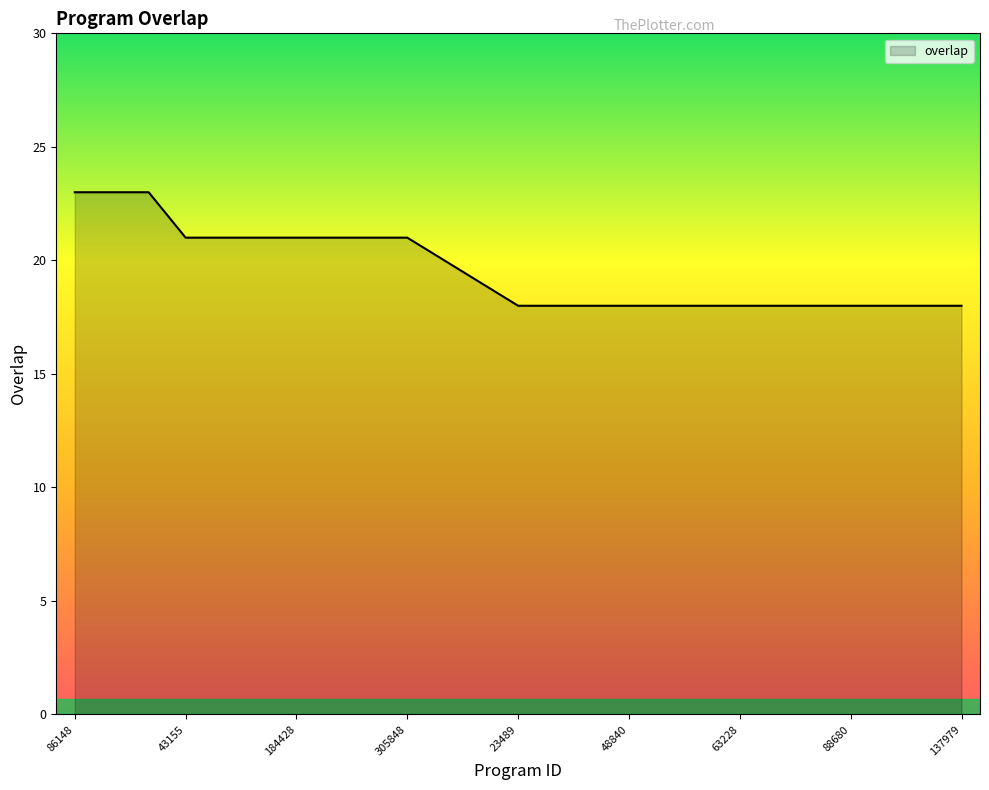

What is the smallest value displayed?

18